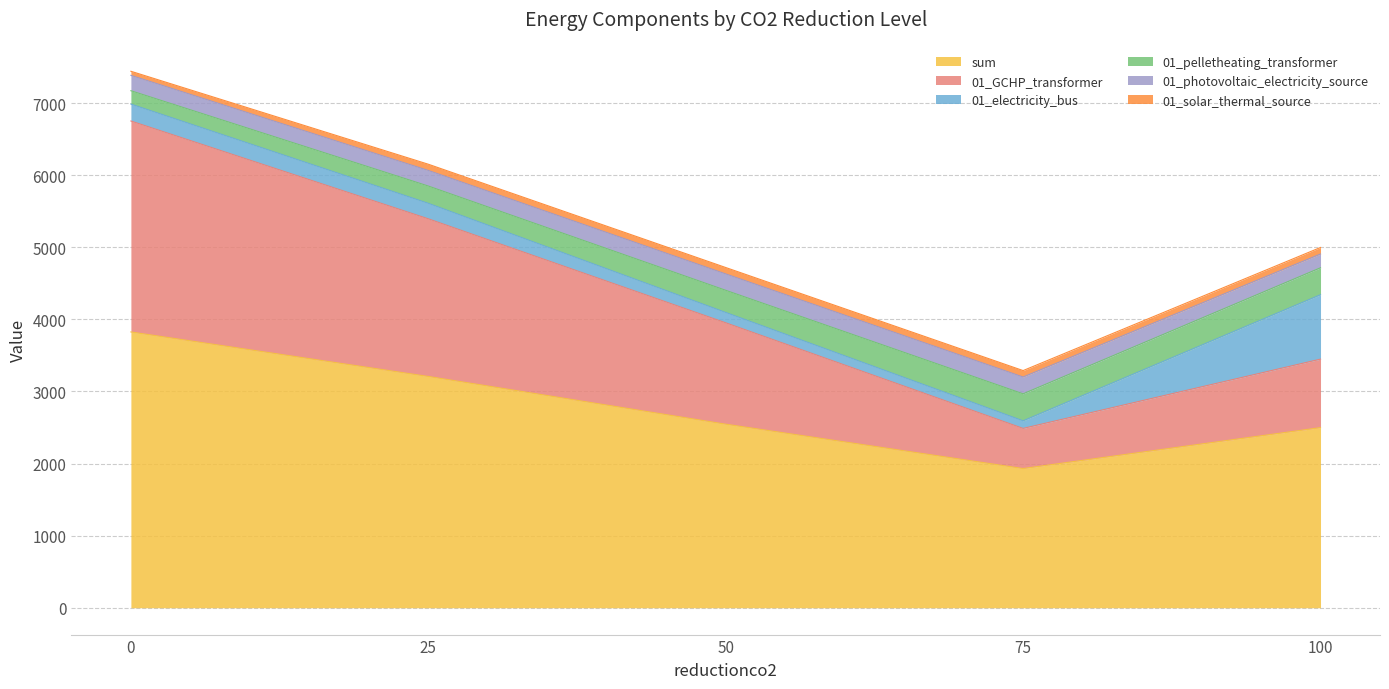

What is the difference between the maximum and second lowest values in the sum series?

1326.7